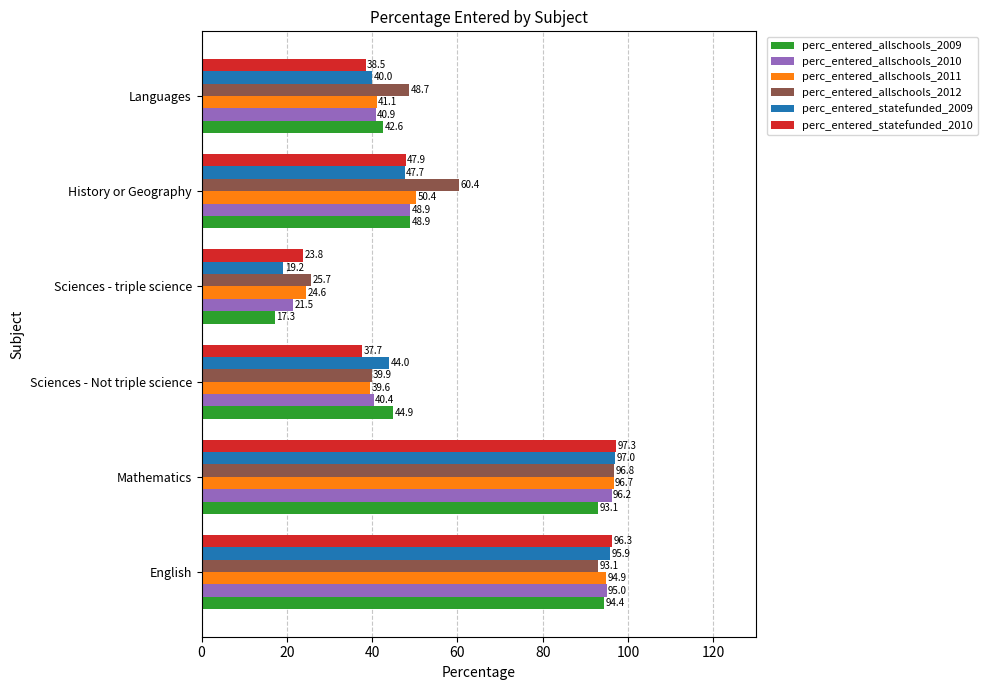

What is the approximate value of perc_entered_allschools_2010 at Sciences - triple science?

21.5